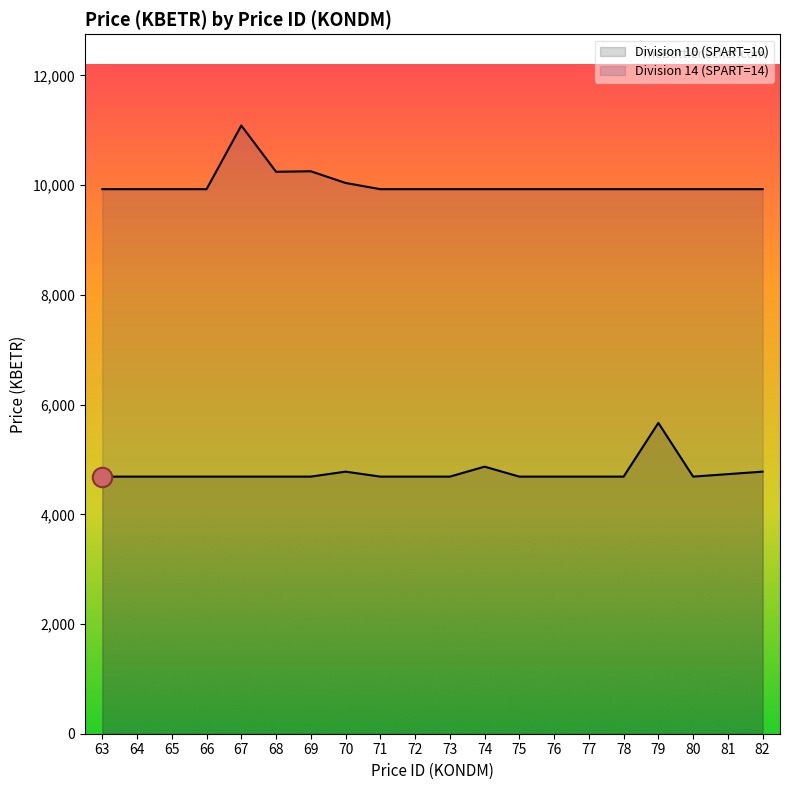

True or false: Division 14 (SPART=14) and Division 10 (SPART=10) intersect in this chart.

False